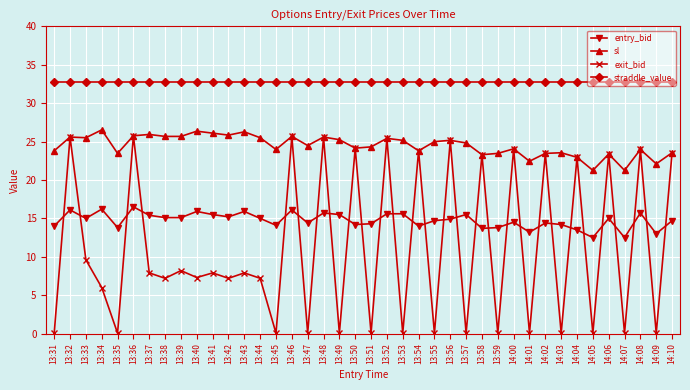

What is the difference between the maximum and minimum values in the sl series?

5.3